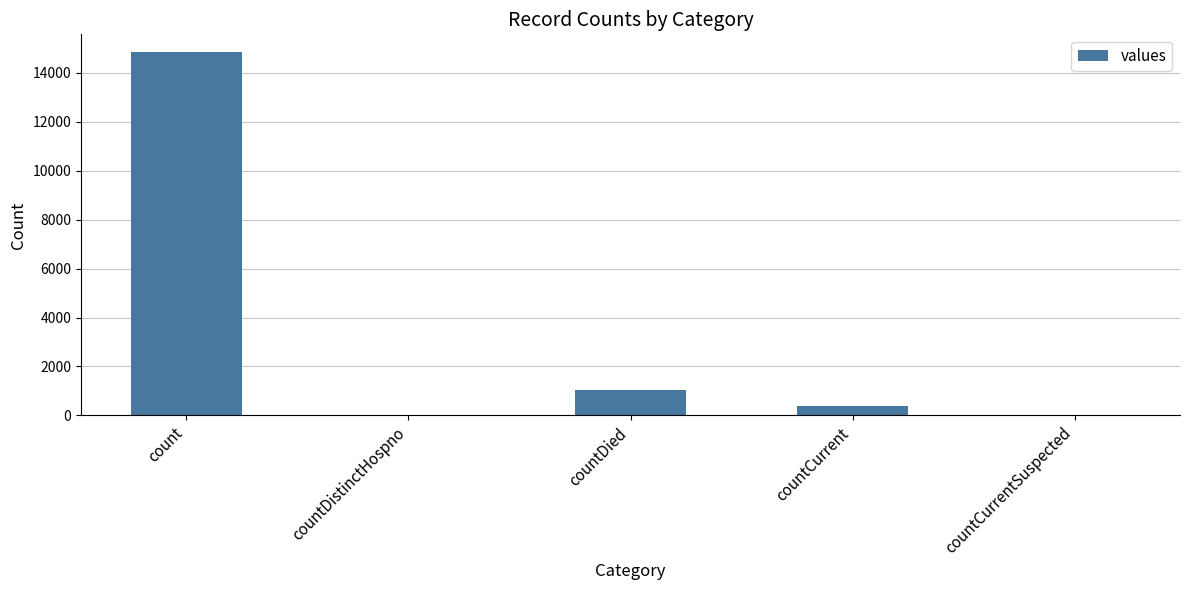

What is the change in value from countDistinctHospno to countCurrent?

+383